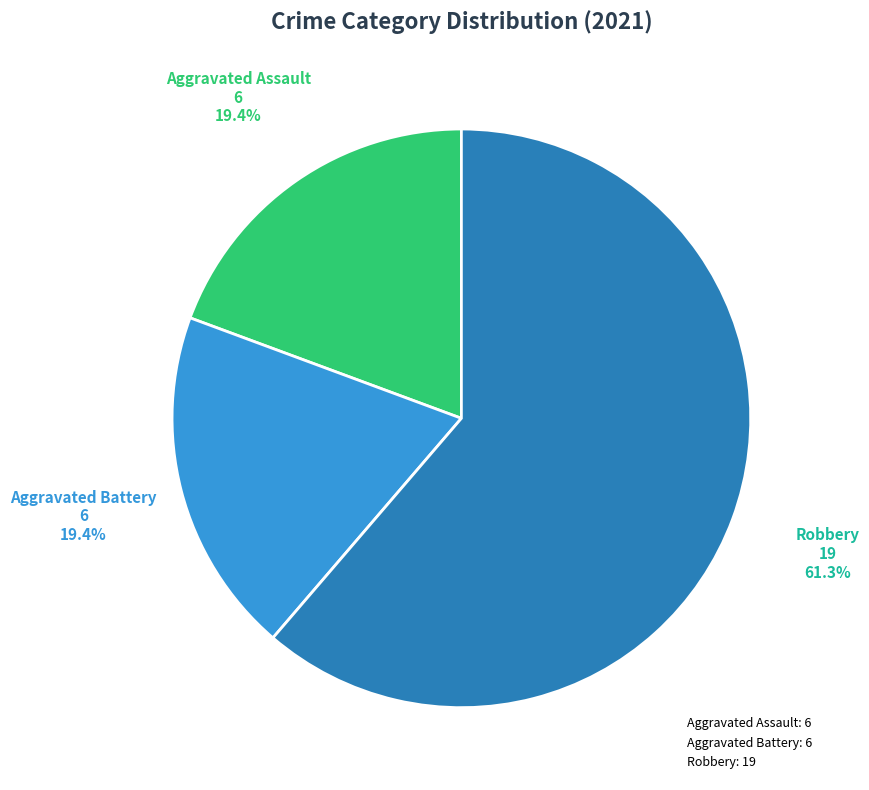

Count the number of slices in the pie.

3